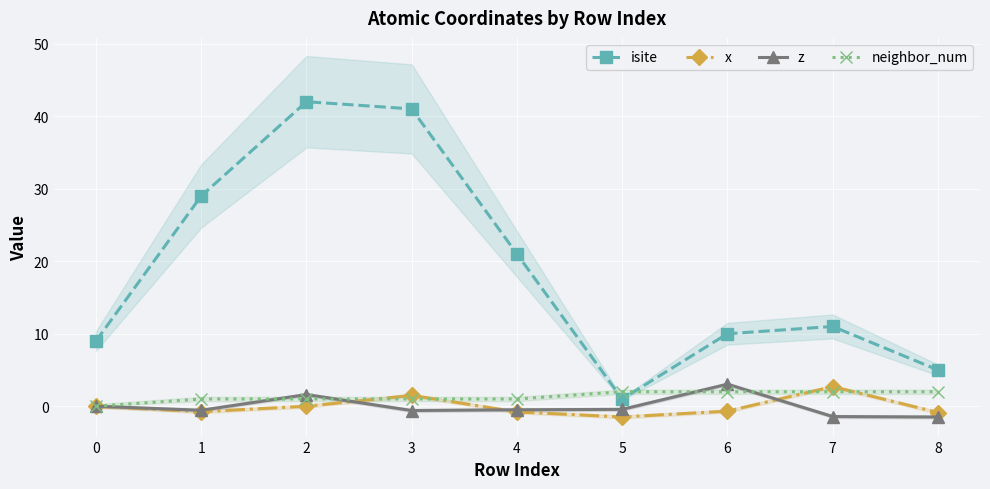

Which category has the highest value in the neighbor_num series?

4